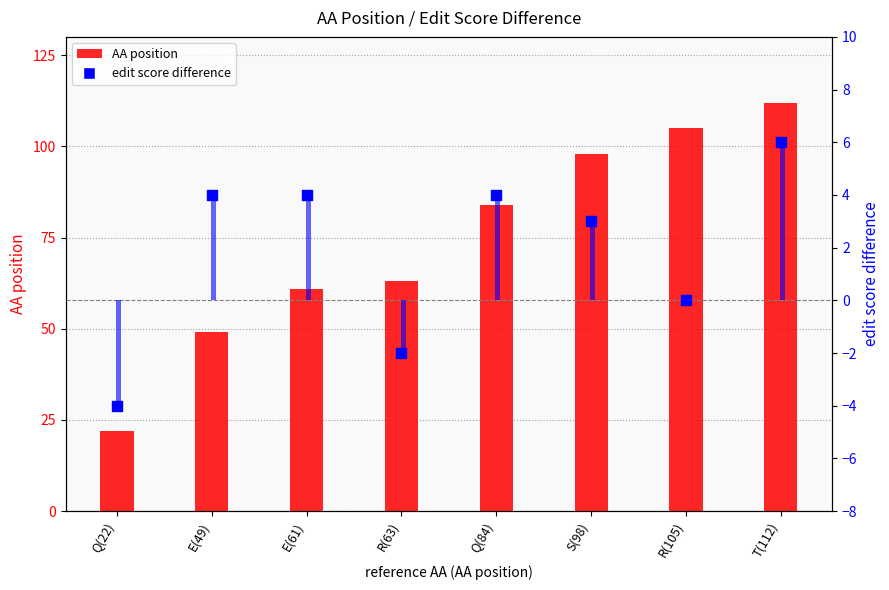

Which series reaches the maximum Y coordinate?

AA position